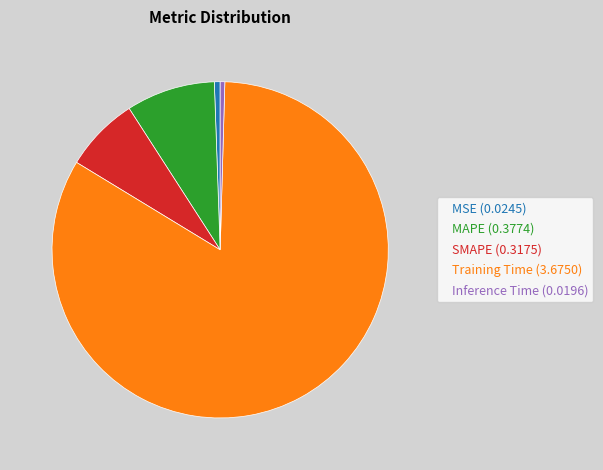

Do MSE (0.0245) and Inference Time (0.0196) together represent more than half of the pie?

No